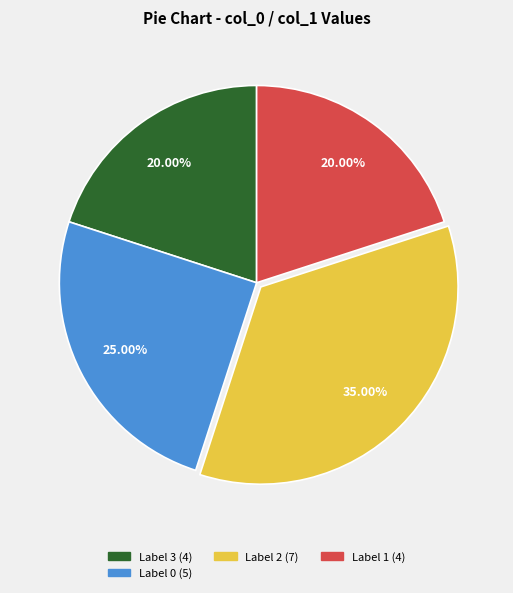

Count the number of slices in the pie.

4